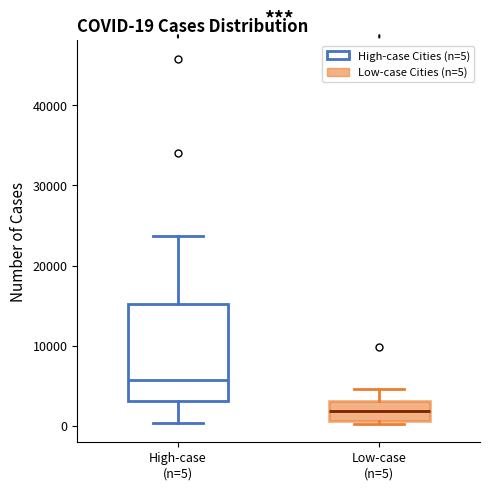

Which box is the tallest, from its lower edge to its upper edge?

High-case (n=5)